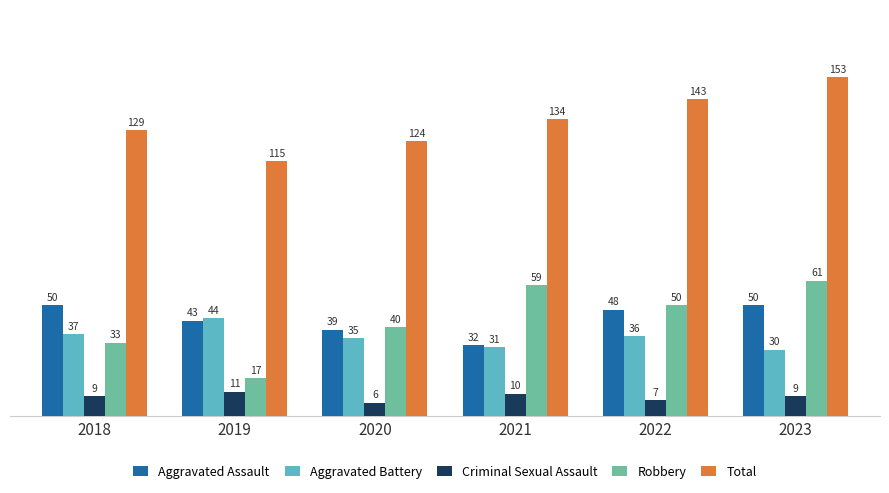

Are the bars horizontal?

No